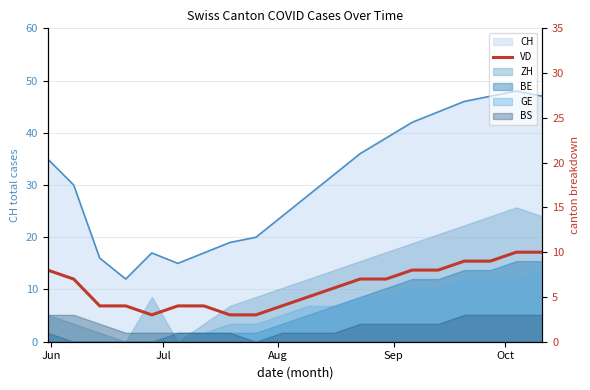

What position from the left is Sep?

4